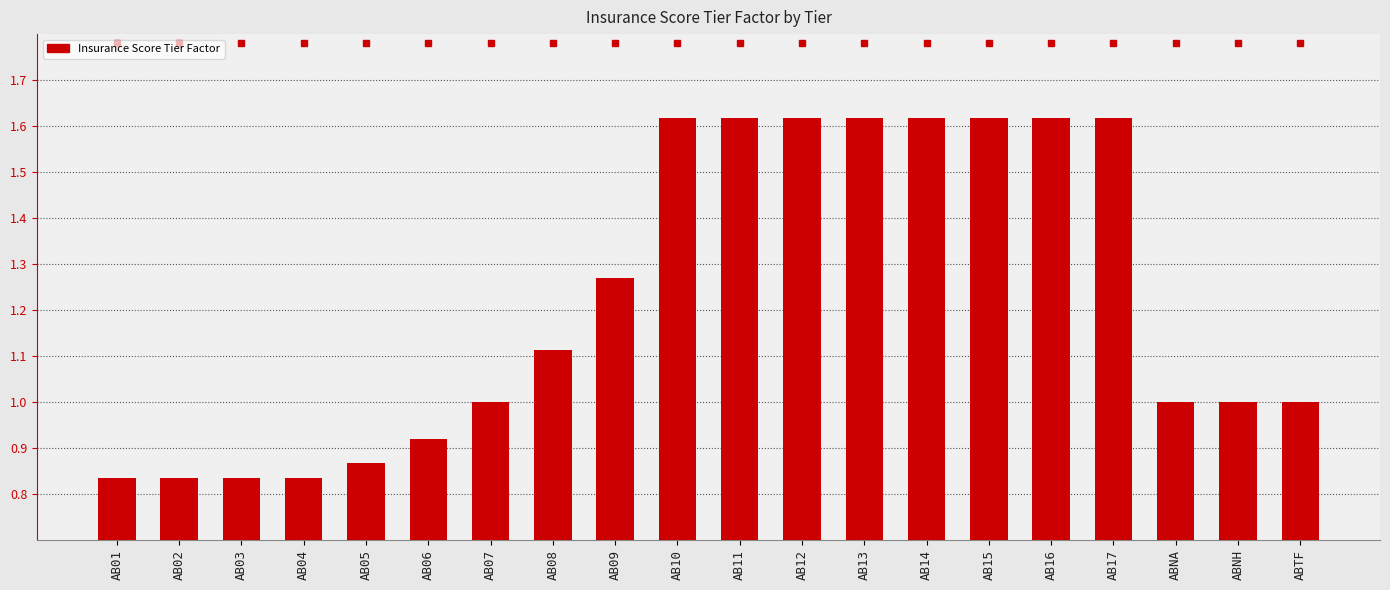

What is the sum of all values?

24.5